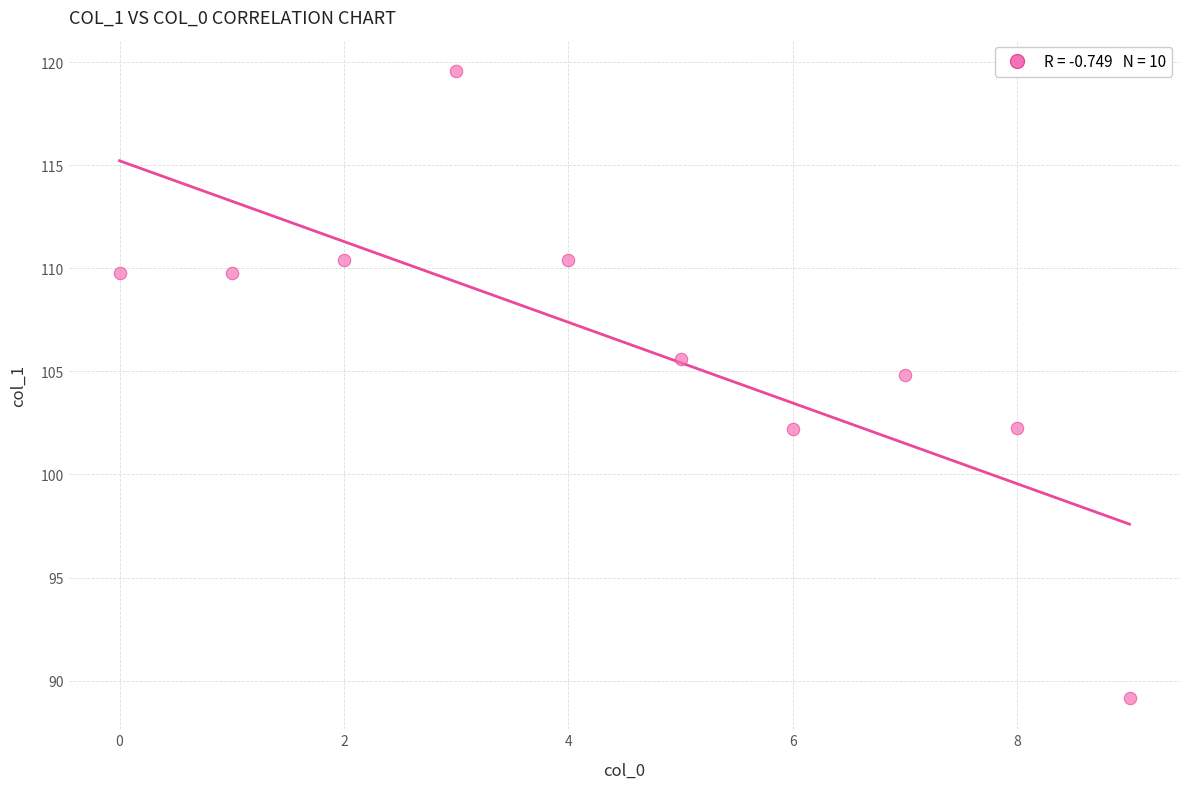

What is the range of Y values (max minus min)?

30.4